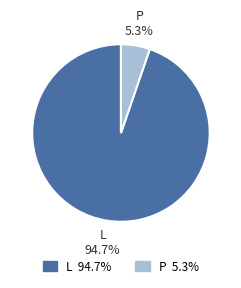

Combined, what portion of the pie is L and P?

100.0%